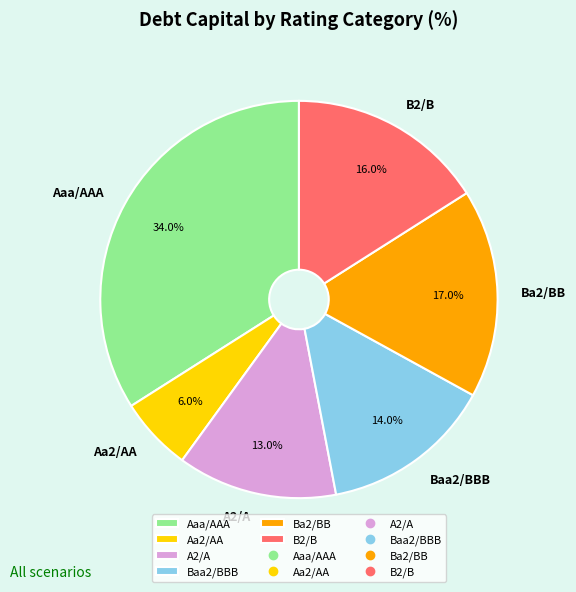

Which slice is the largest?

Aaa/AAA